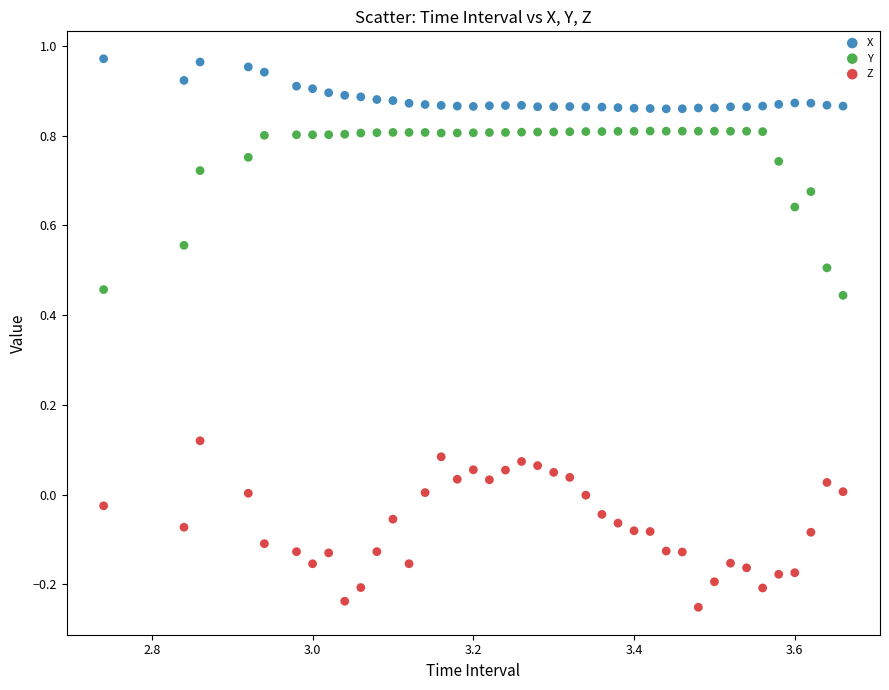

Across all data points, what is the range of Y values (max minus min)?

1.2